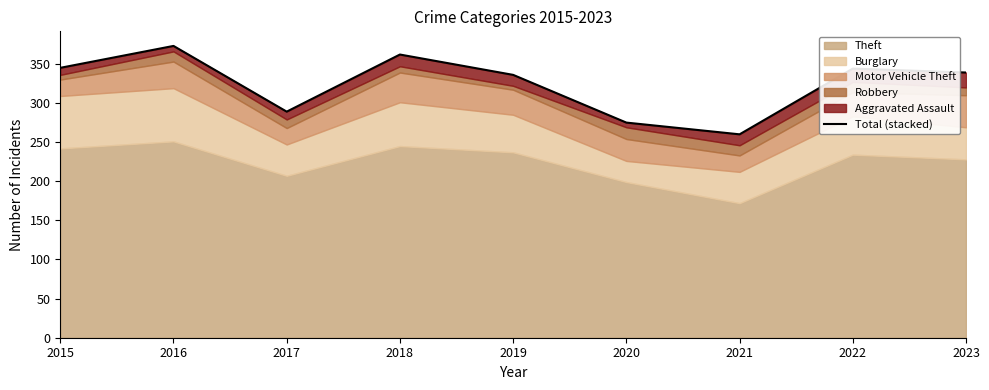

True or false: the data shows 511 at 2016.

False